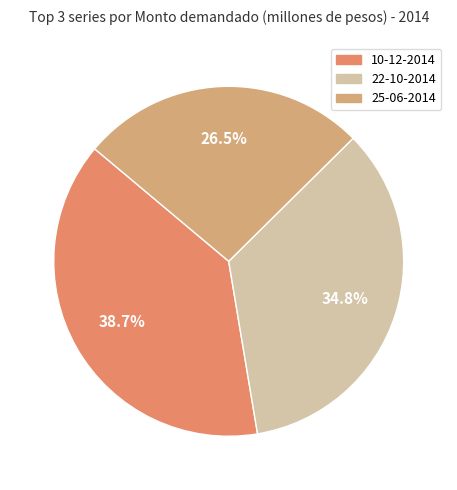

Count the number of slices in the pie.

3